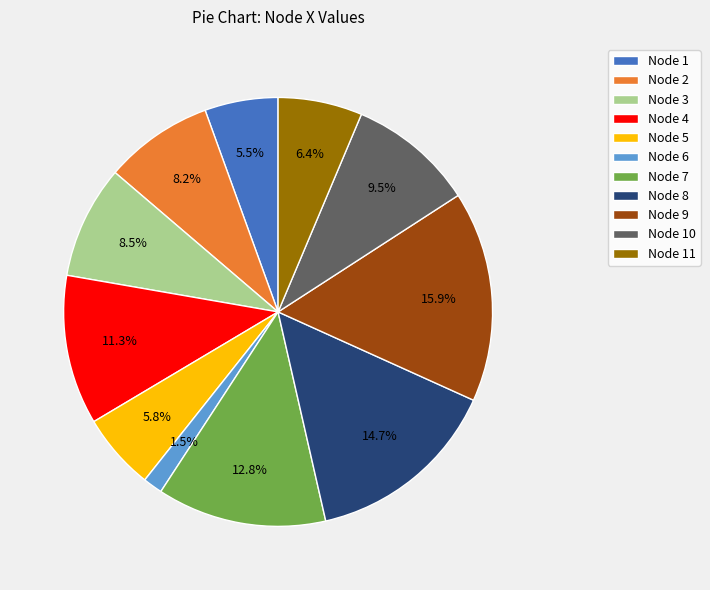

Approximately how many times larger is the value at Node 9 compared to Node 11?

2.5